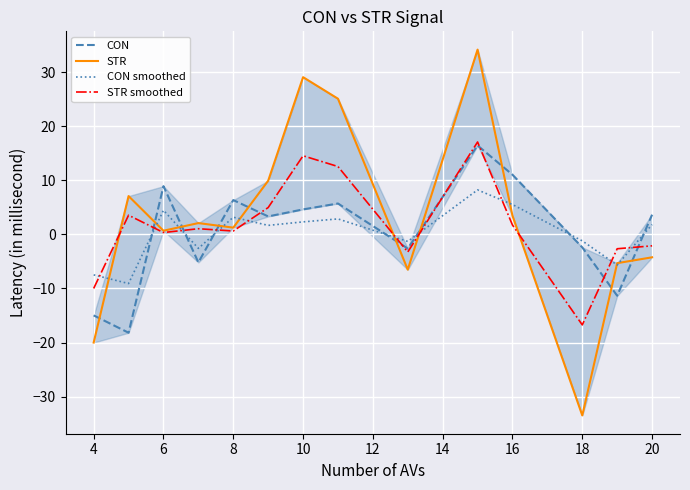

Rank the series by their maximum value, from highest to lowest.

STR, STR smoothed, CON, CON smoothed